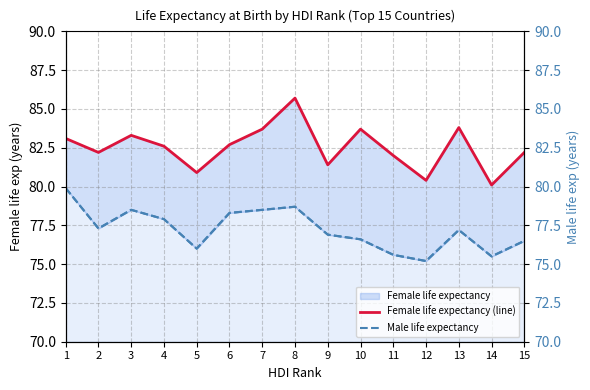

At which category does Female life expectancy (line) reach its first local valley?

2